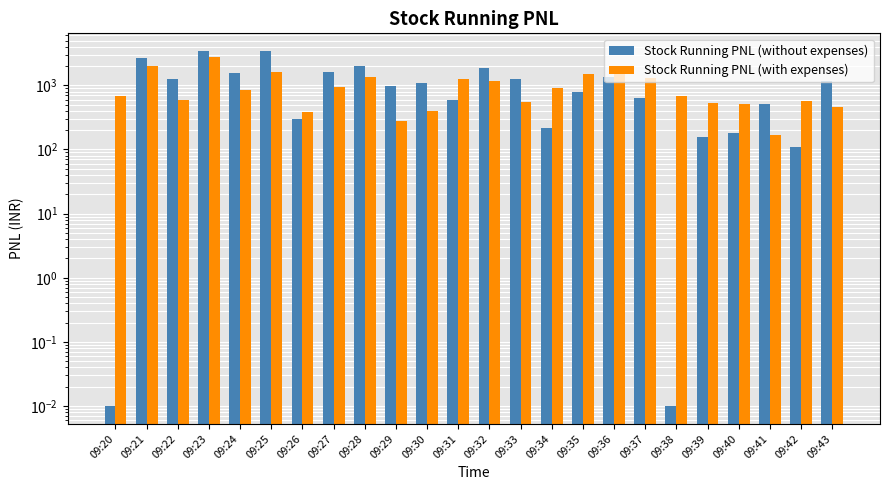

Count the number of data series in this chart.

2